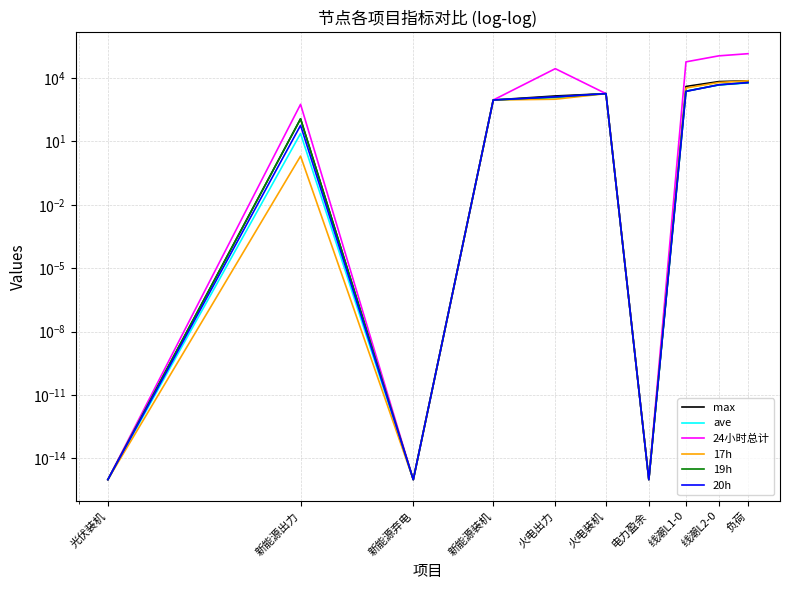

Is this an area chart (filled region under the line)?

No